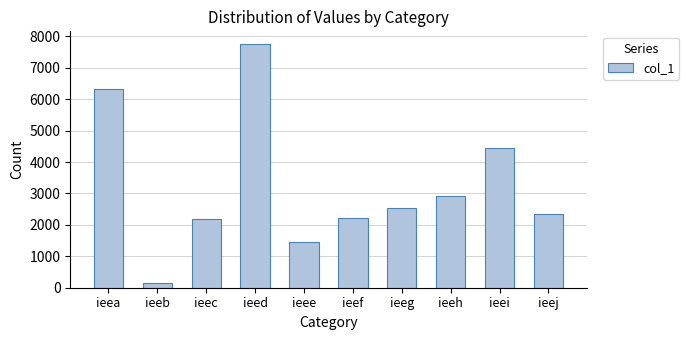

What is the value of the 1st bar from the left?

6312